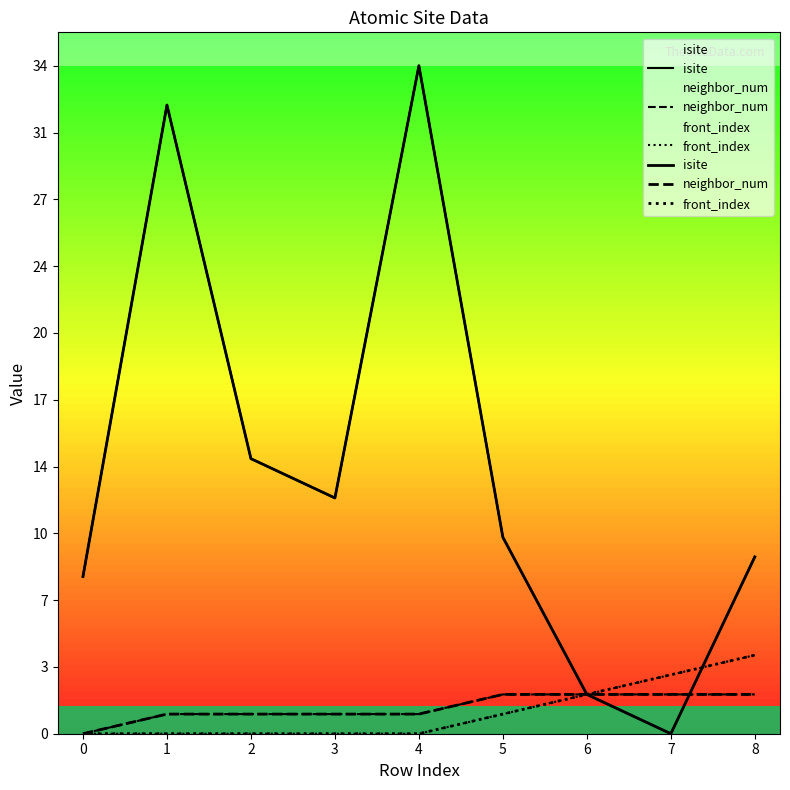

After their last crossing, which series has the higher values: isite or front_index?

isite